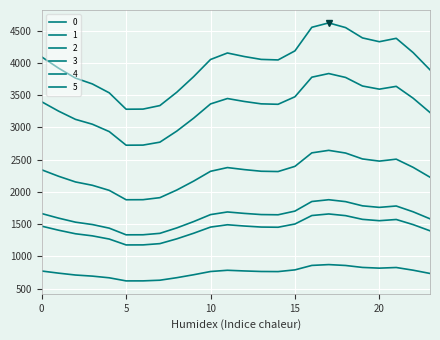

In 0, how many points are lower than both neighbors (excluding endpoints)?

3